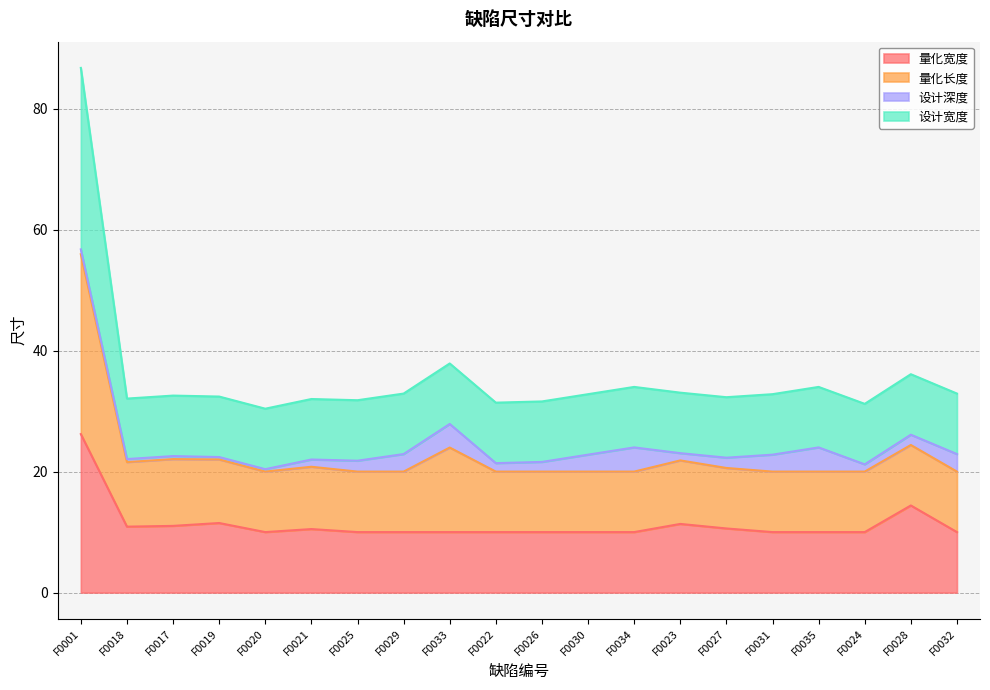

Which label corresponds to the largest value in the chart?

F0001